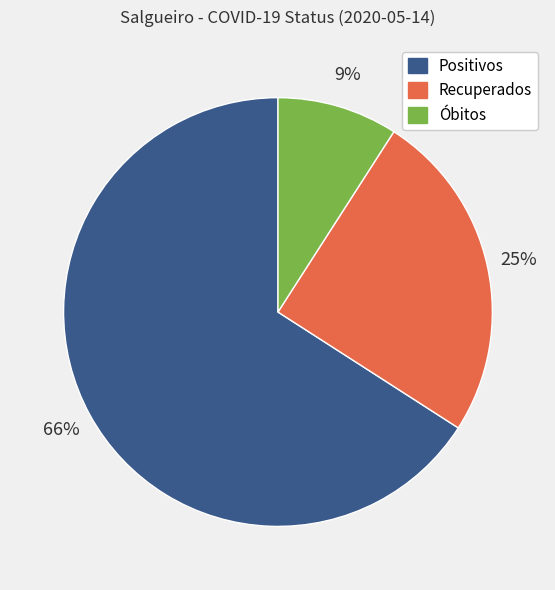

To the nearest percent, what is the combined percentage of Recuperados and Positivos?

91%